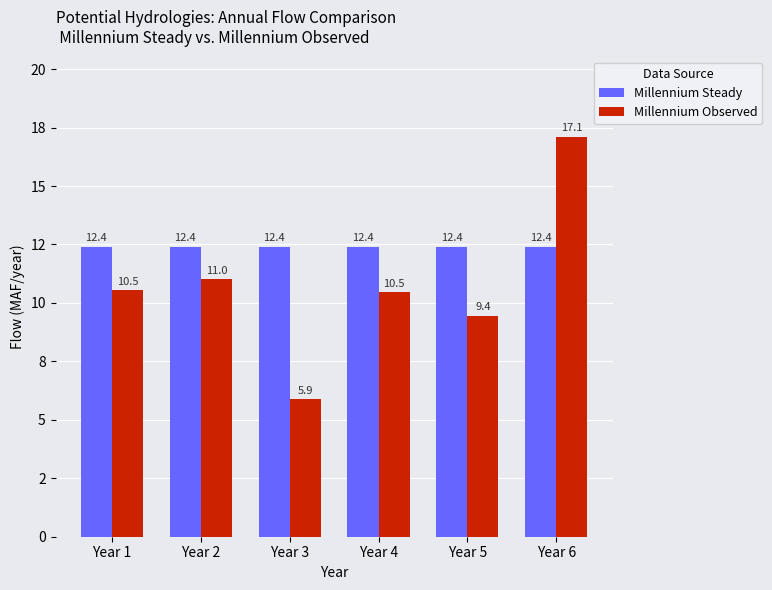

Rank the series at Year 5 from lowest to highest value.

Millennium Observed, Millennium Steady